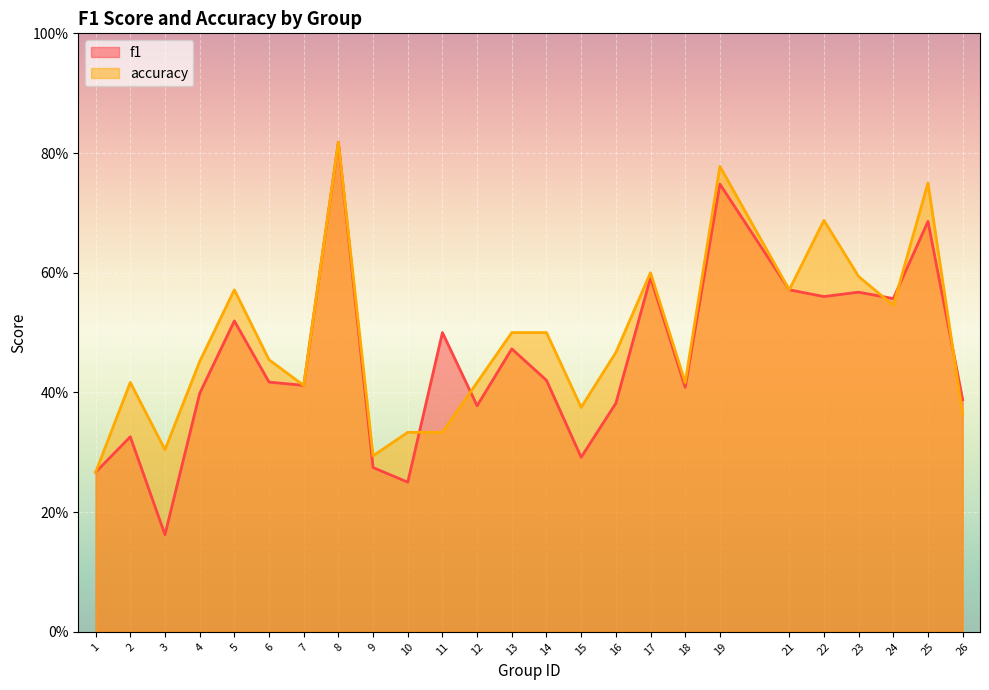

At which category is the sum across all series the highest?

8